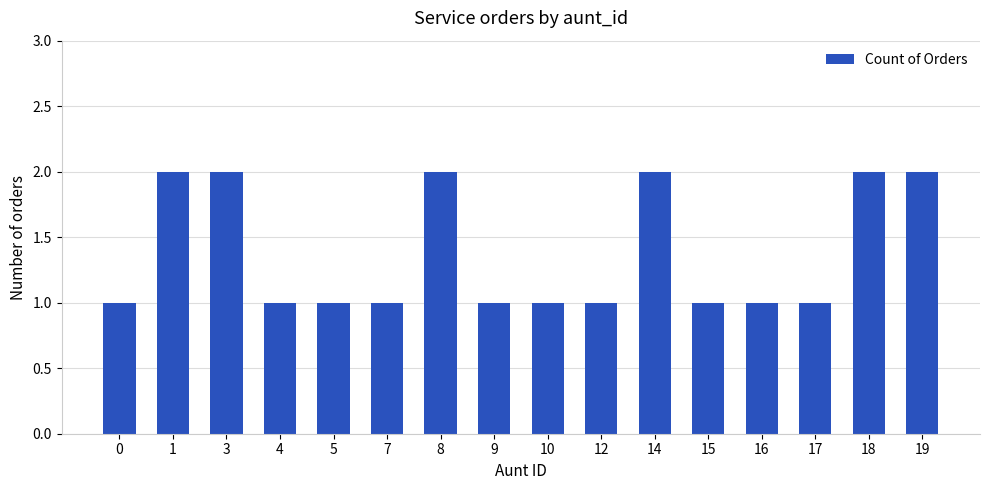

What is the difference between the maximum and minimum values?

1